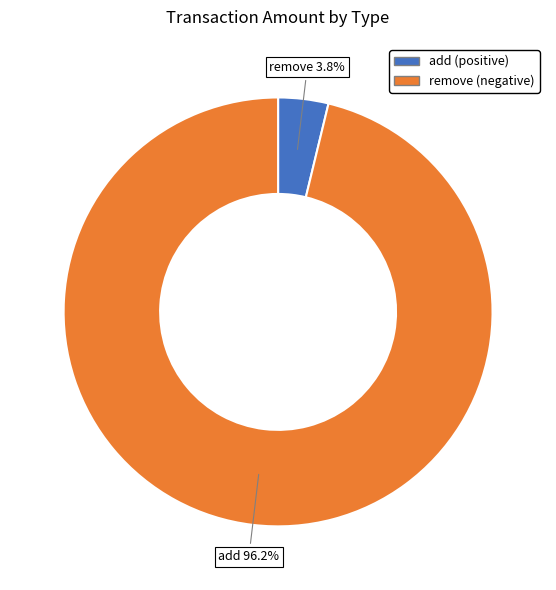

Between remove and add, which is larger?

add